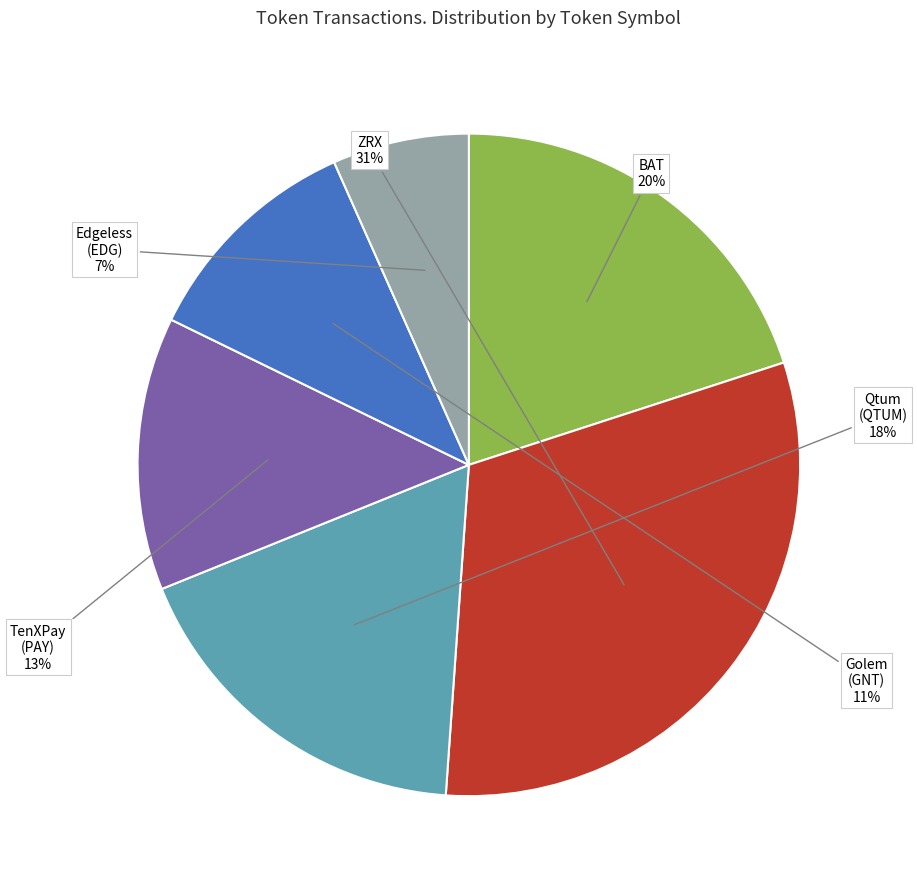

The Qtum (QTUM) slice represents 32% of the pie. True or false?

False